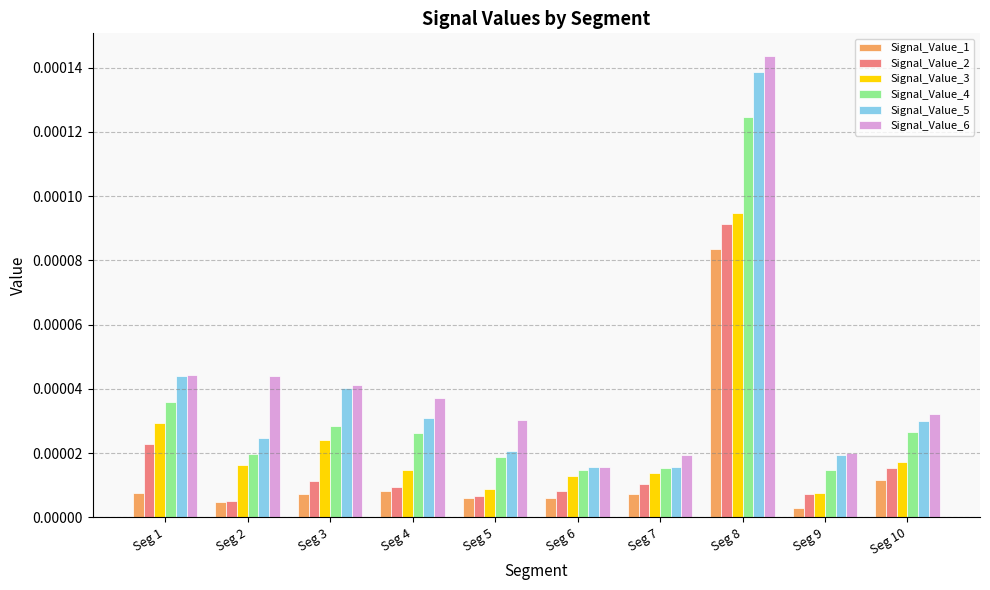

At which category is the sum across all series the highest?

Seg 8